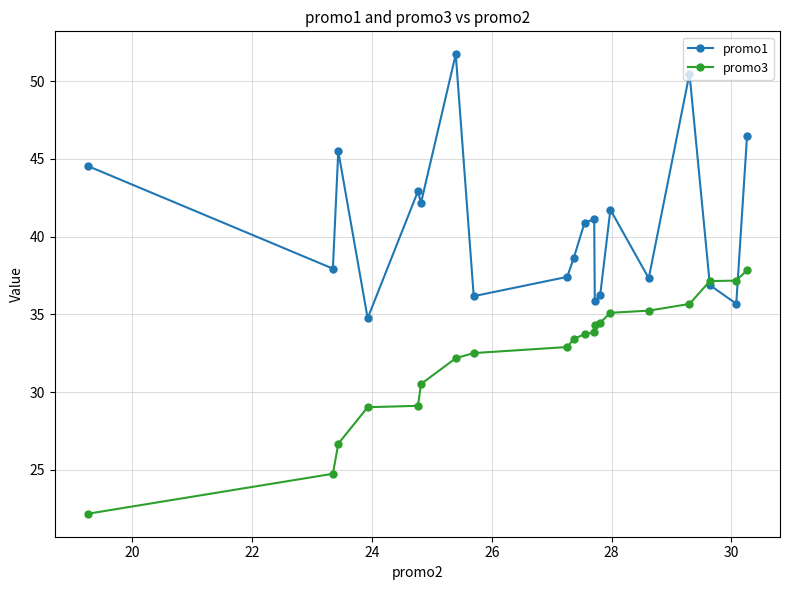

At how many categories does at least one series exceed 30?

20